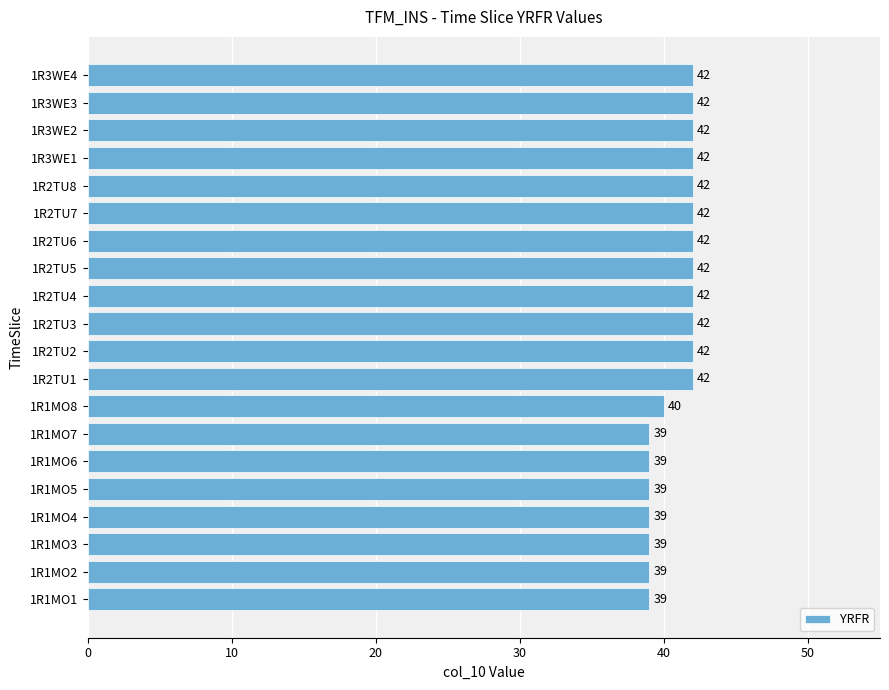

What is the sum of all values?

817